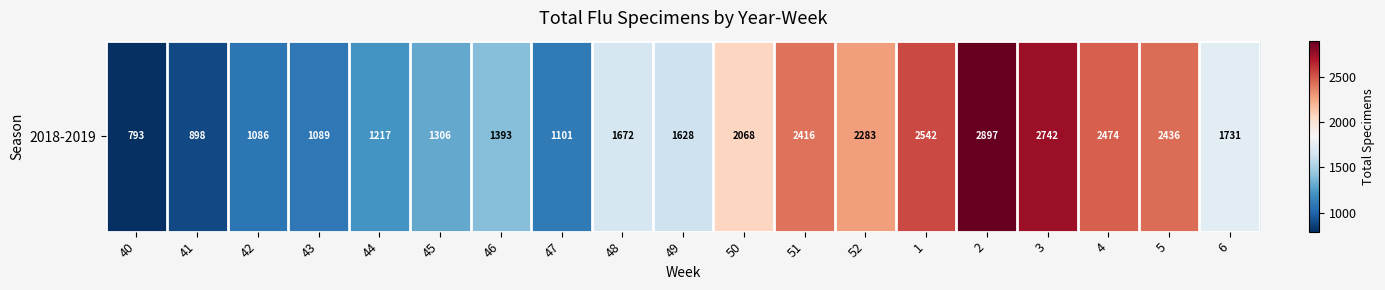

What is the greatest value displayed?

2897